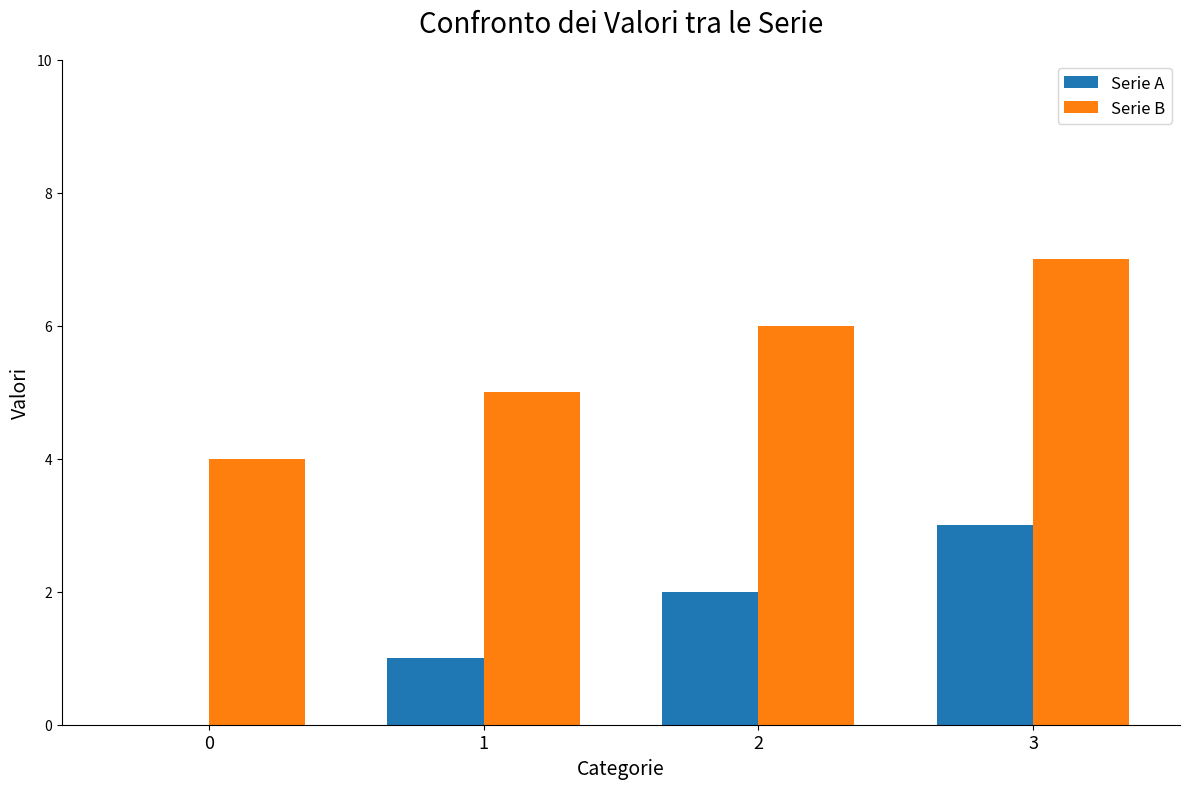

What is the sum of all Serie A values?

6